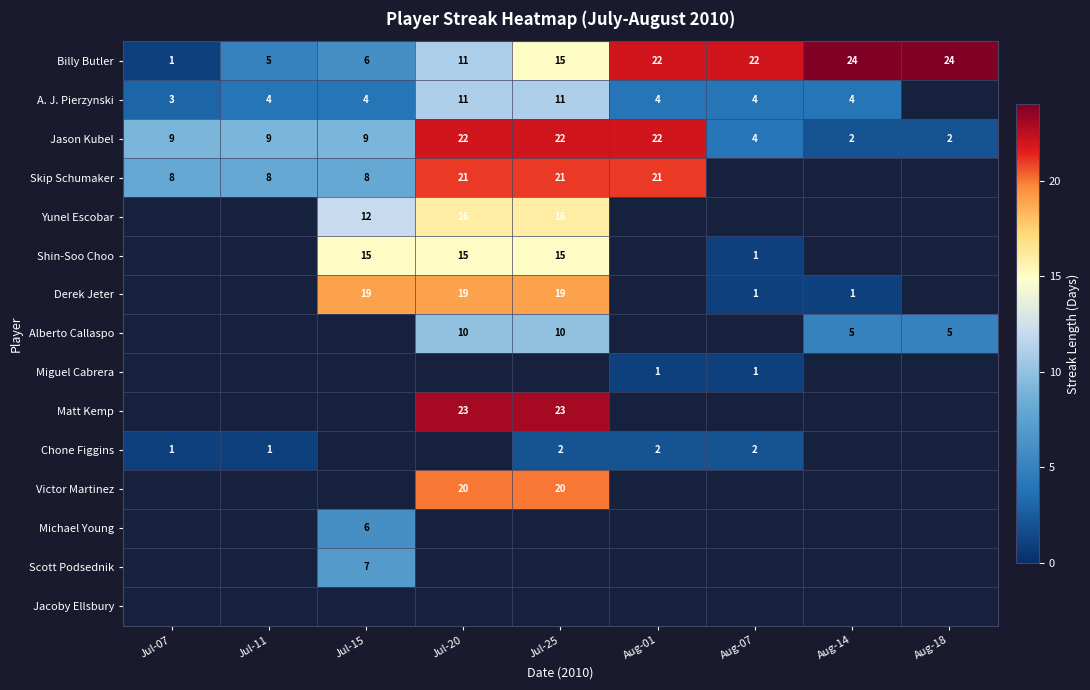

True or false: Jason Kubel has a value of 14.8 at Jul-15.

False